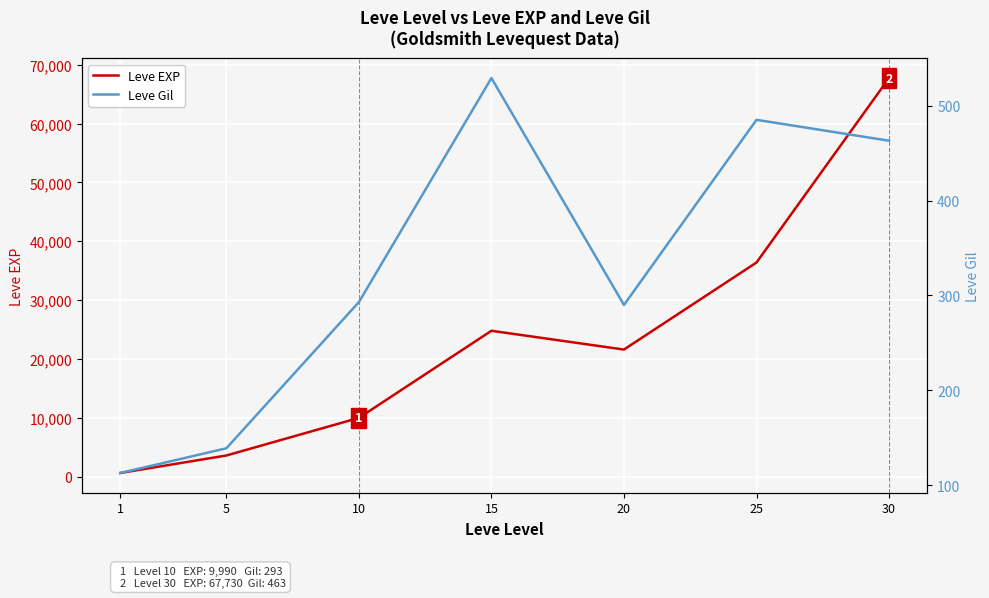

Read the Leve EXP value at 15.

24790